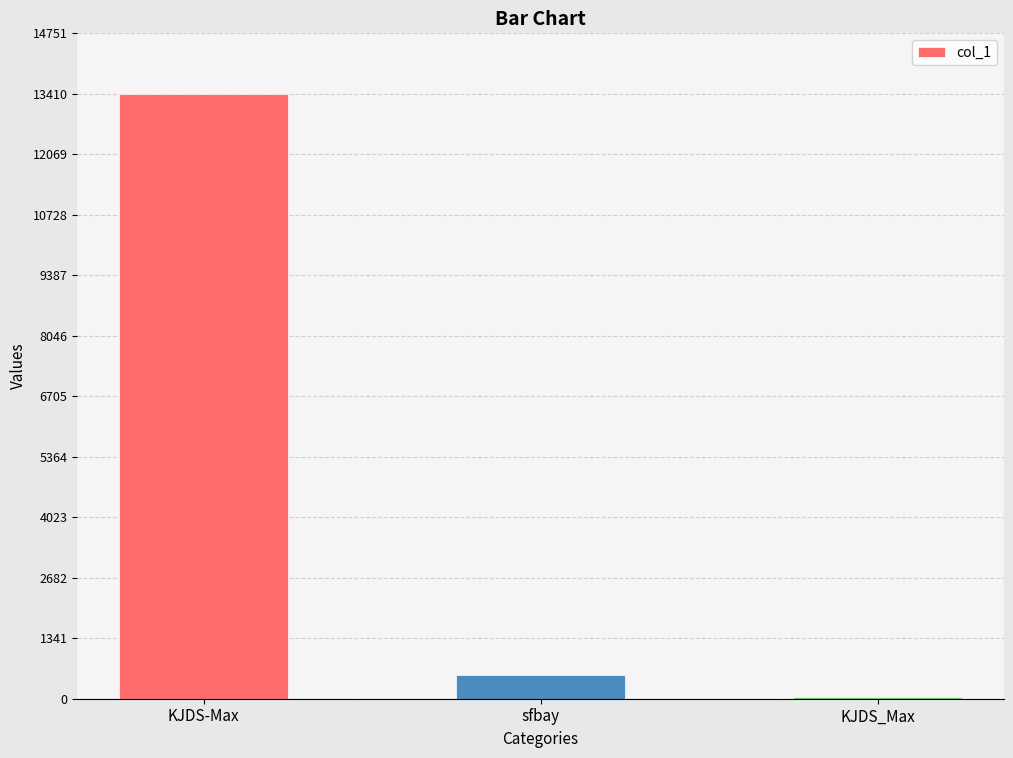

What is the change in value from KJDS-Max to KJDS_Max?

-13373